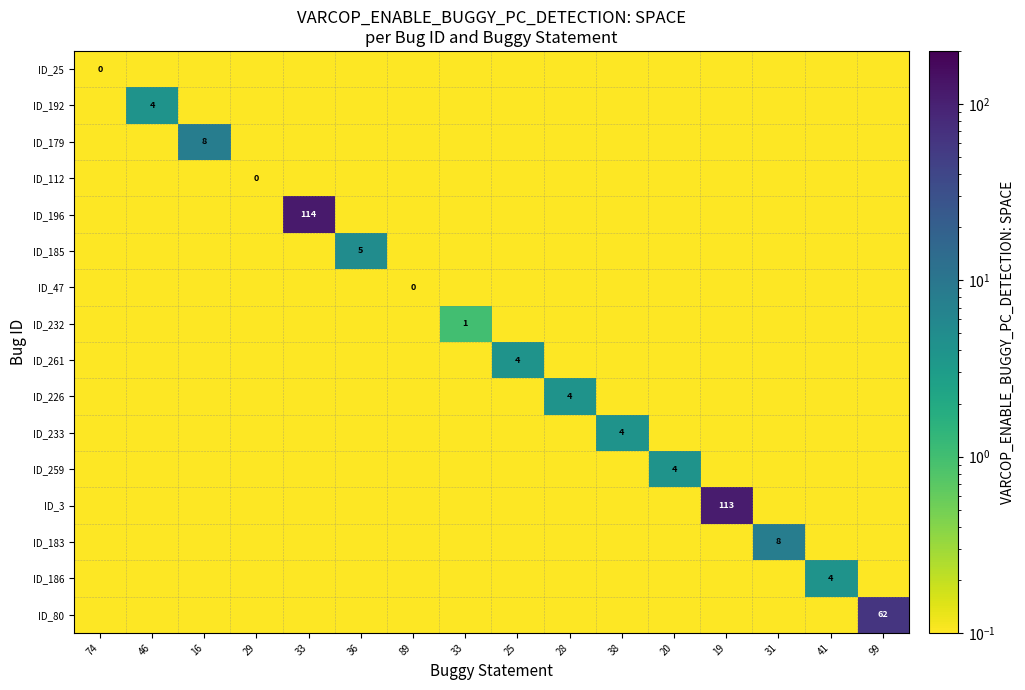

Which series has the widest spread of values?

ID_196